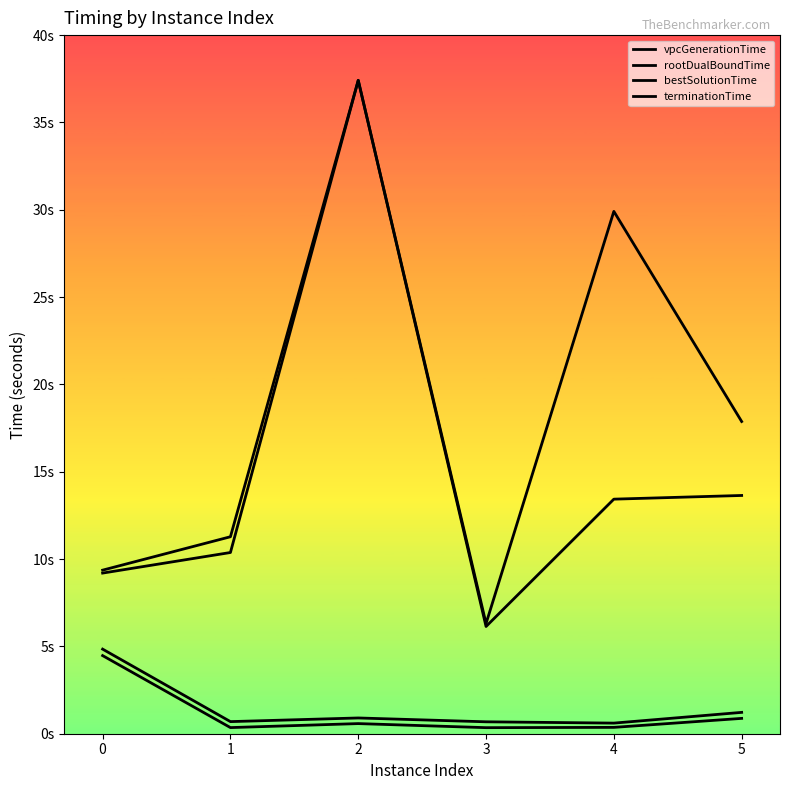

In bestSolutionTime, how many points are higher than both neighbors (excluding endpoints)?

1